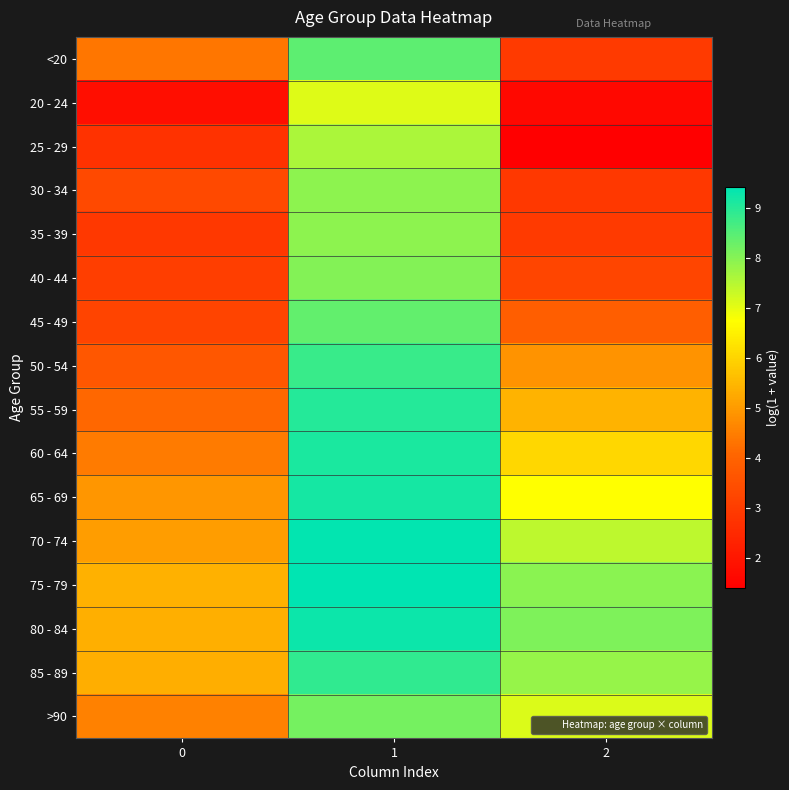

Rank the series at 1 from highest to lowest value.

75 - 79, 70 - 74, 80 - 84, 65 - 69, 60 - 64, 55 - 59, 85 - 89, 50 - 54, <20, 45 - 49, >90, 40 - 44, 35 - 39, 30 - 34, 25 - 29, 20 - 24